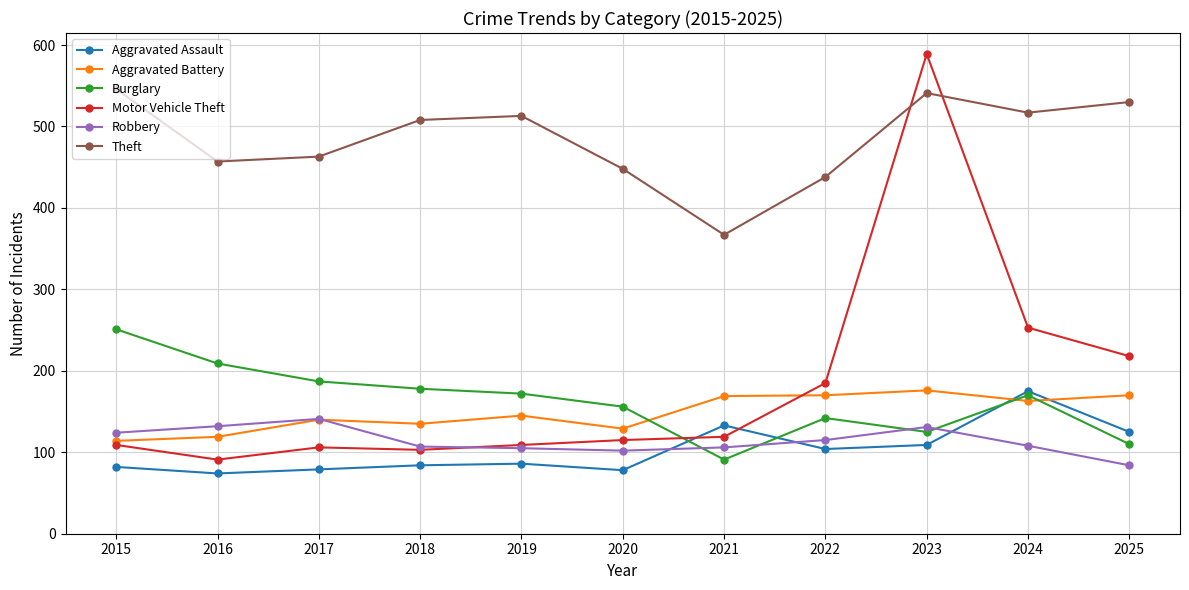

The Burglary series shows 170 at 2024. True or false?

True